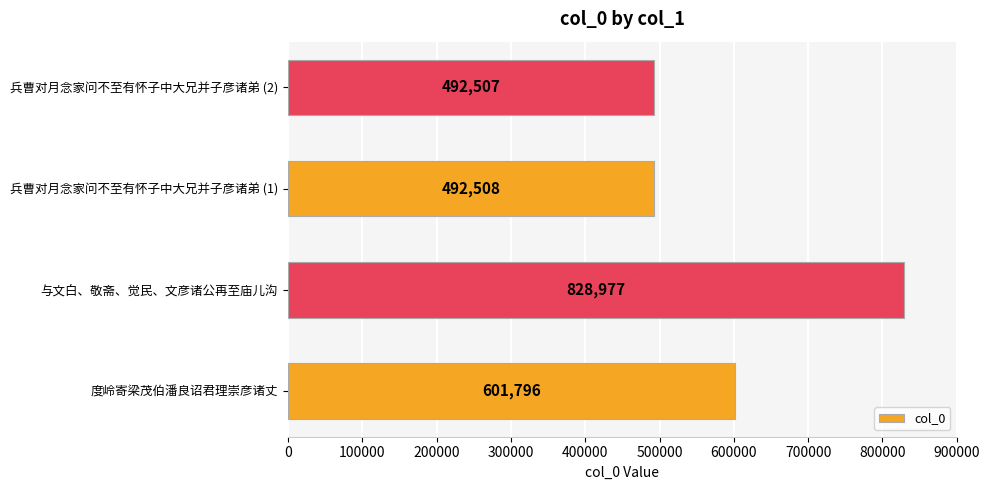

What is the greatest value displayed?

828977